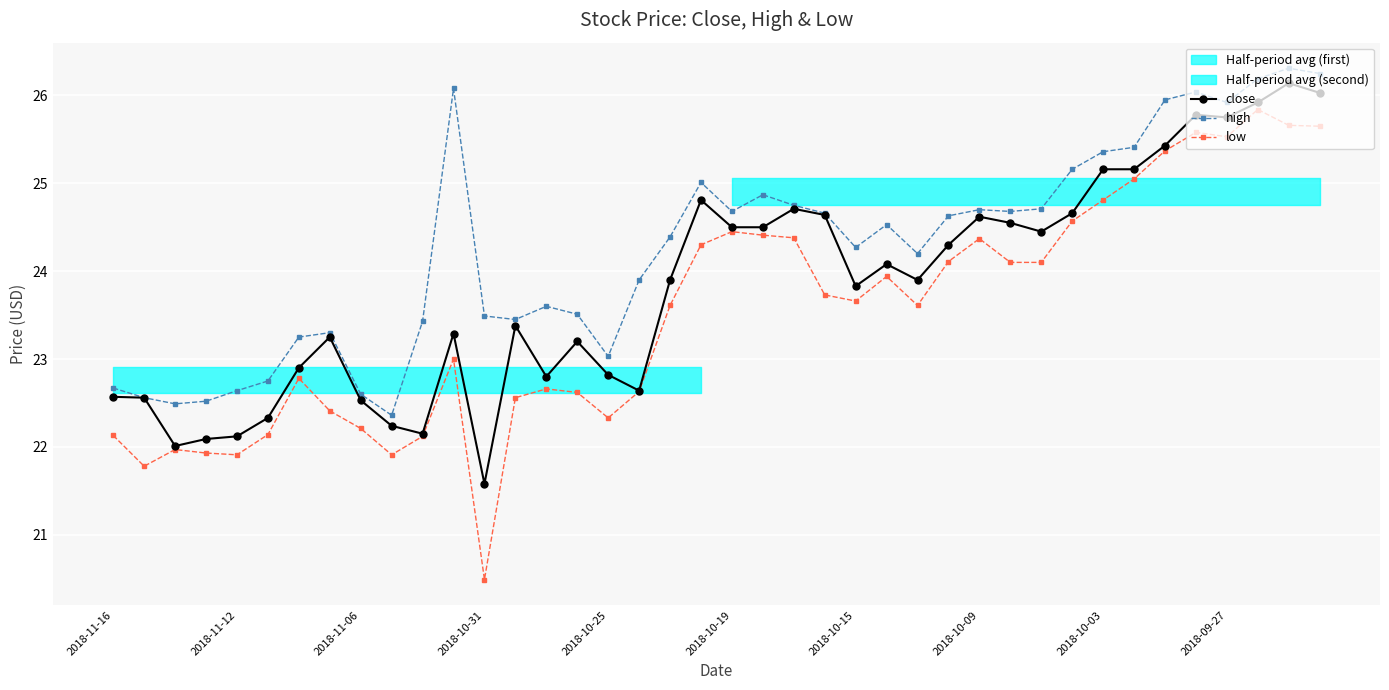

True or false: close has a value of 22.8 at 2018-10-25.

True